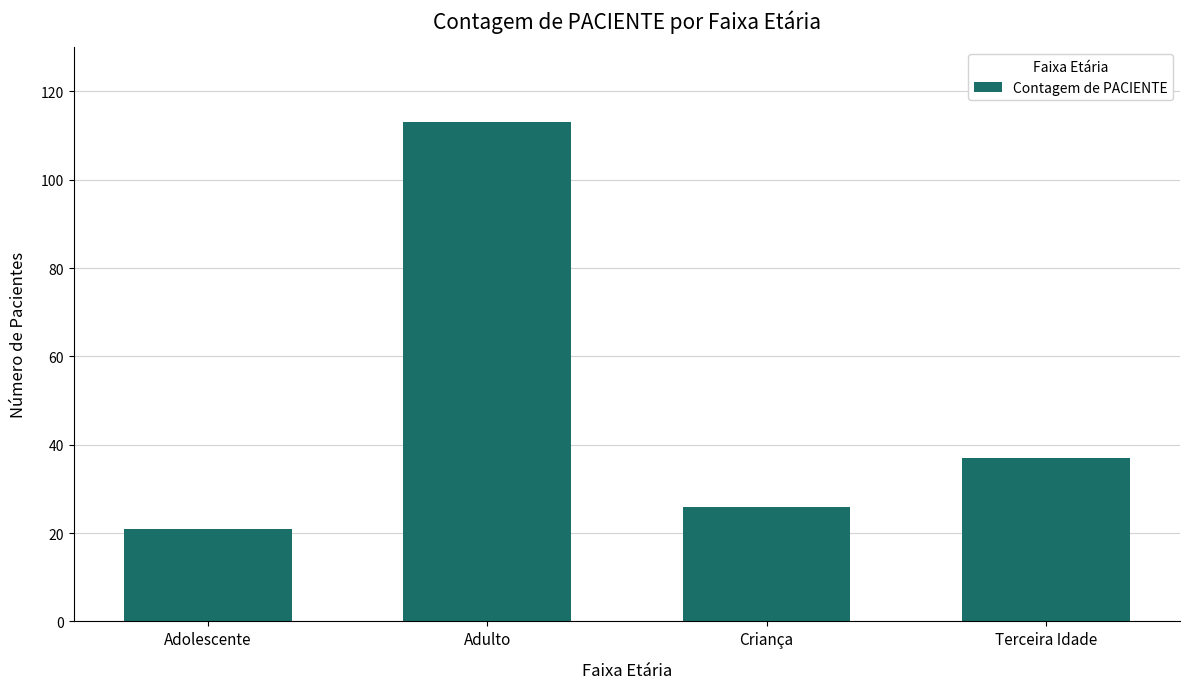

How many distinct data groups are displayed?

1